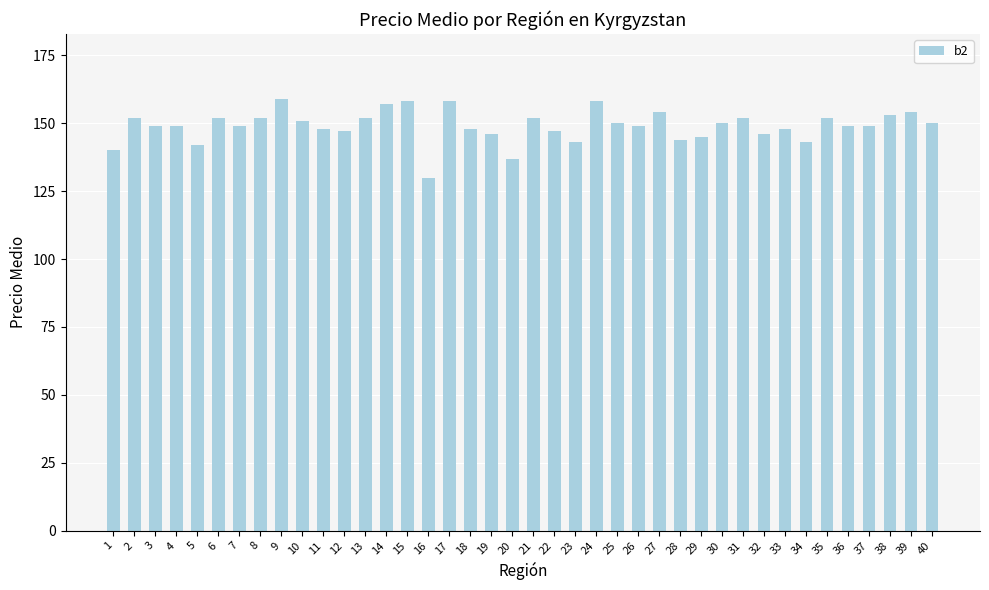

What is the sum of all values?

5964